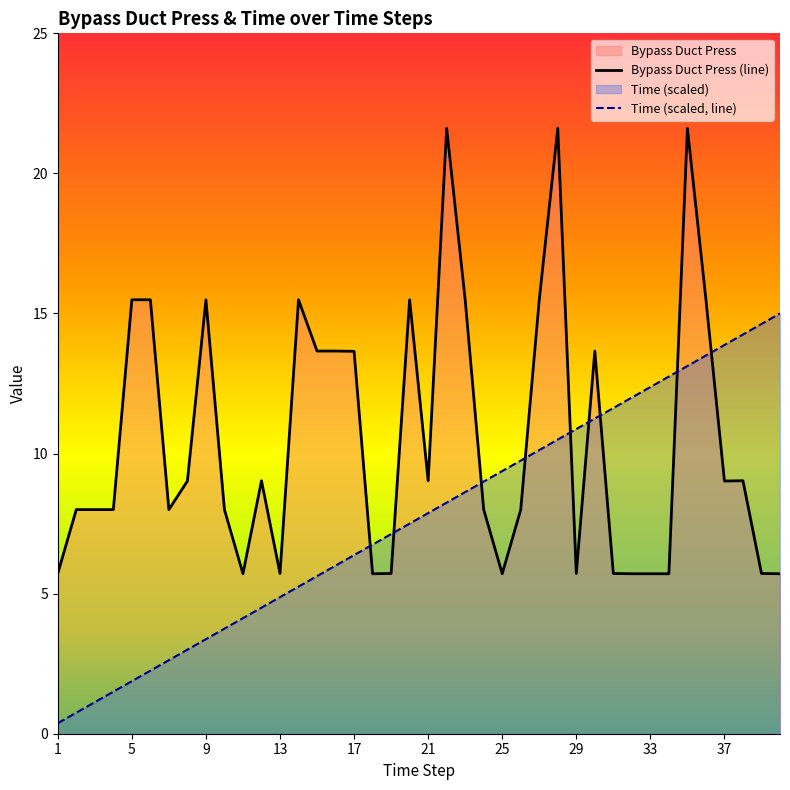

Reading right to left, list all the values displayed in this chart.

Bypass Duct Press (line): 5.7	5.7	9.0	9.0	15.5	21.6	5.7	5.7	5.7	5.7	13.7	5.7	21.6	15.5	8.0	5.7	8.0	15.5	21.6	9.0	15.5	5.7	5.7	13.7	13.7	13.7	15.5	5.7	9.0	5.7	8.0	15.5	9.0	8.0	15.5	15.5	8.0	8.0	8.0	5.7
Time (scaled, line): 15.0	14.6	14.2	13.9	13.5	13.1	12.8	12.4	12.0	11.6	11.2	10.9	10.5	10.1	9.8	9.4	9.0	8.6	8.2	7.9	7.5	7.1	6.8	6.4	6.0	5.6	5.2	4.9	4.5	4.1	3.8	3.4	3.0	2.6	2.2	1.9	1.5	1.1	0.8	0.4